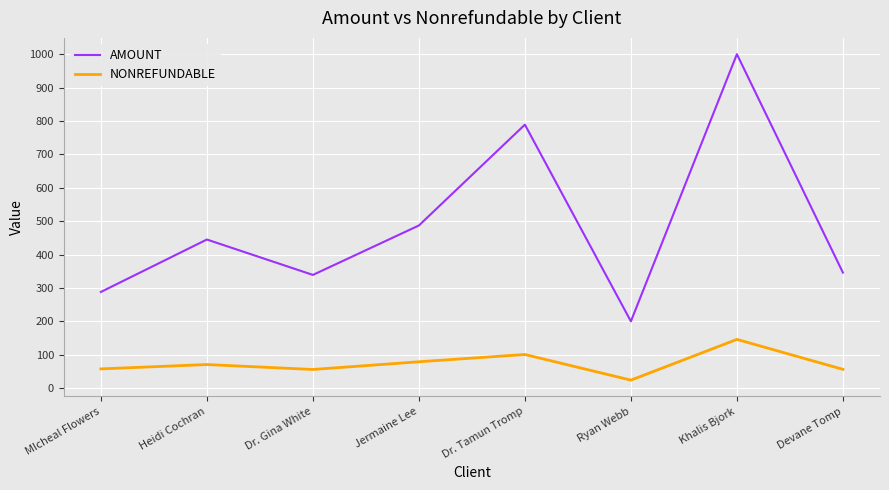

Rank the series at Ryan Webb from highest to lowest value.

AMOUNT, NONREFUNDABLE